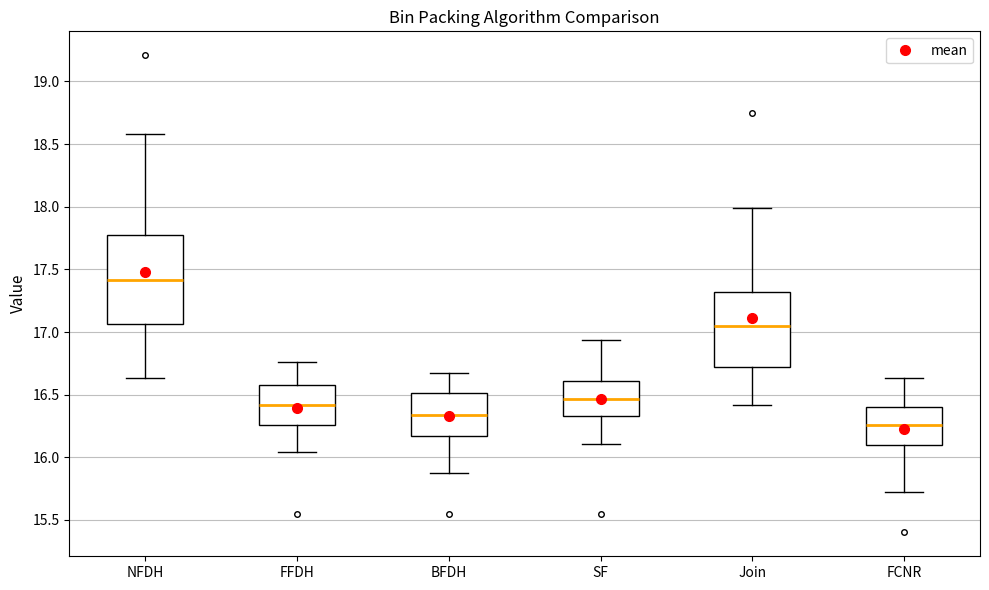

Which box has the highest median line?

NFDH